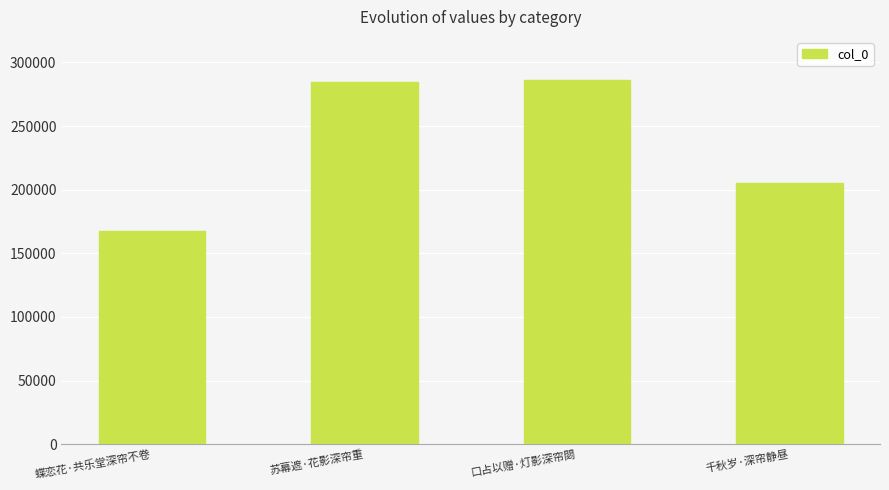

What is the sum of the values at 千秋岁·深帘静昼 and 苏幕遮·花影深帘重?

489699